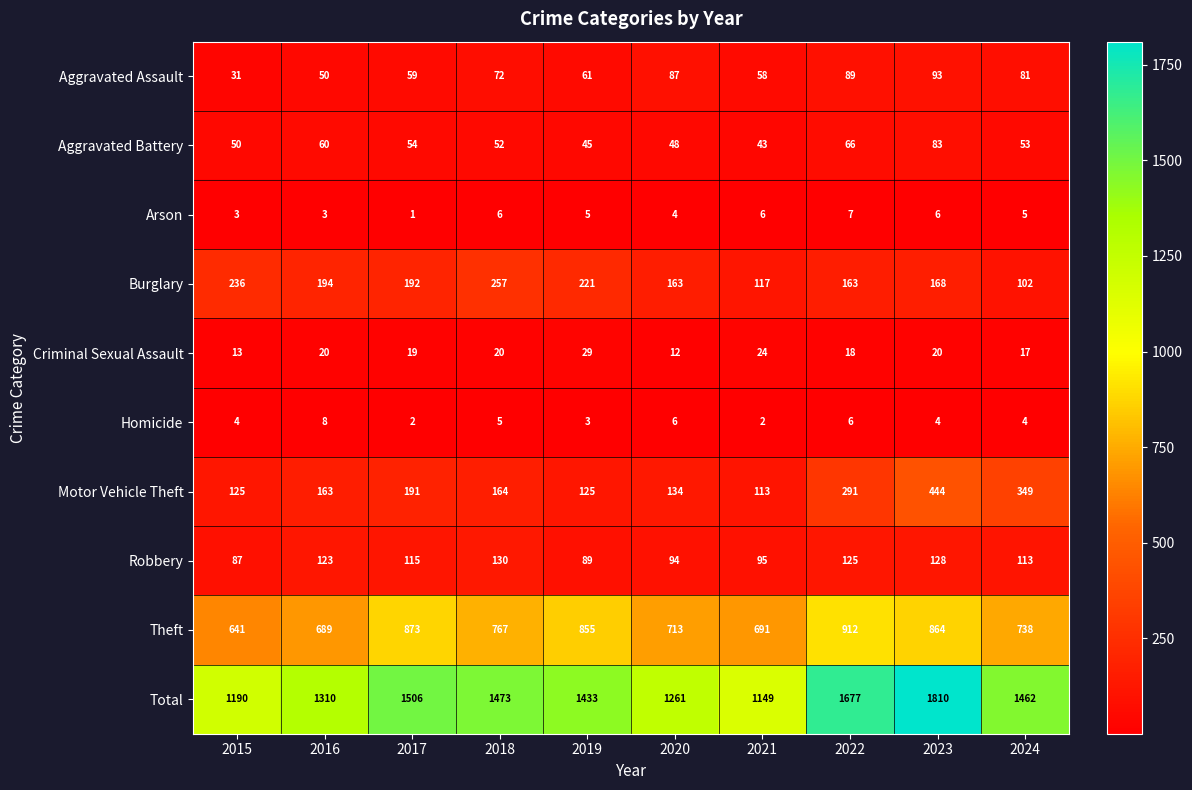

Which series changed the most between 2023 and 2024?

Total